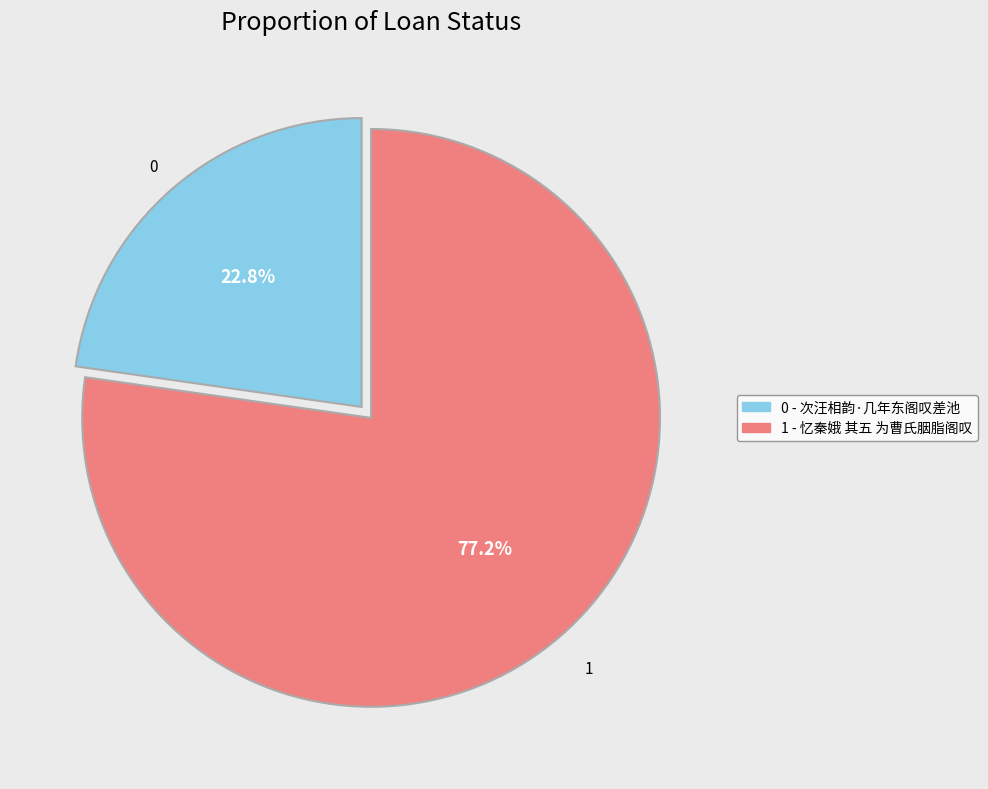

How many slices are in this pie chart?

2